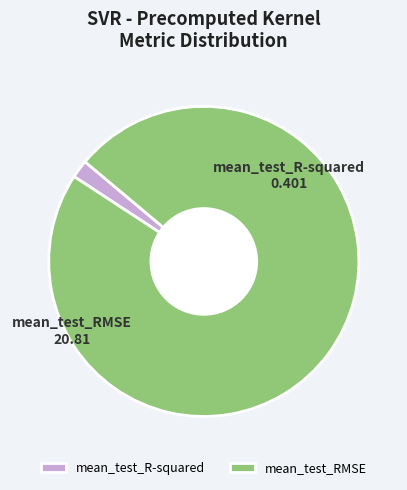

Count the number of slices in the pie.

2